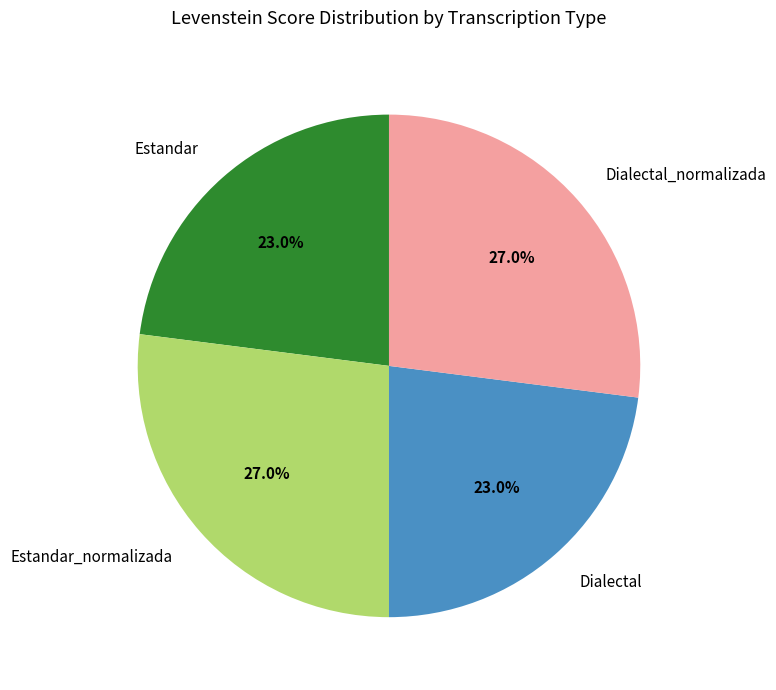

How many segments does this pie chart have?

4